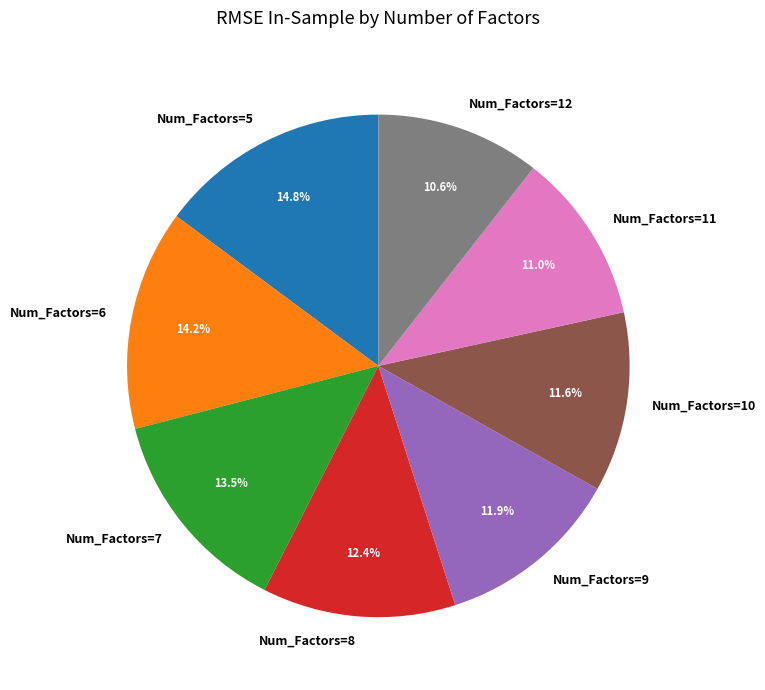

What portion of the pie excludes Num_Factors=7?

86.5%